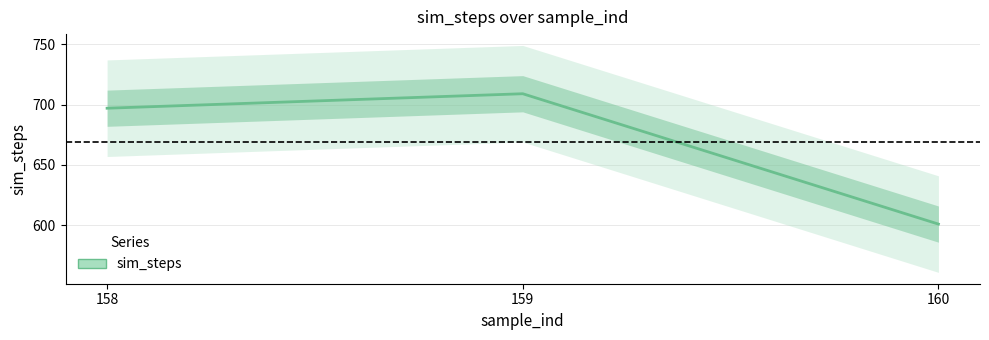

What is the difference between the values at 160 and 158?

96